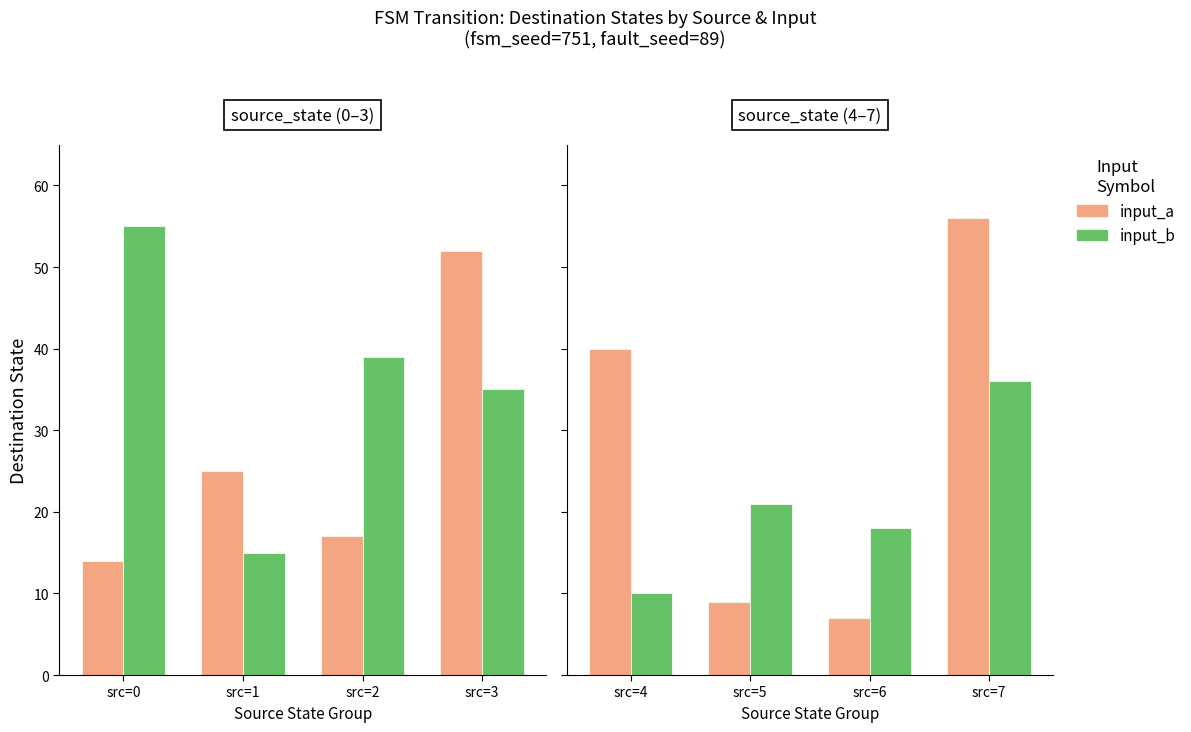

What is the value of the input_a bar at the 4th from the left?

56